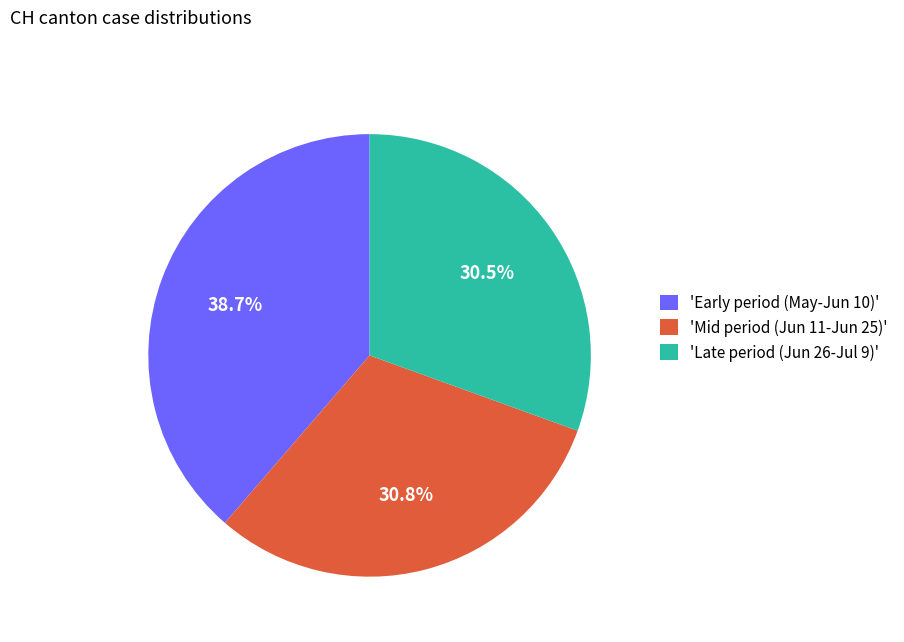

To the nearest percent, what is the difference between the largest and smallest slice percentages?

8%